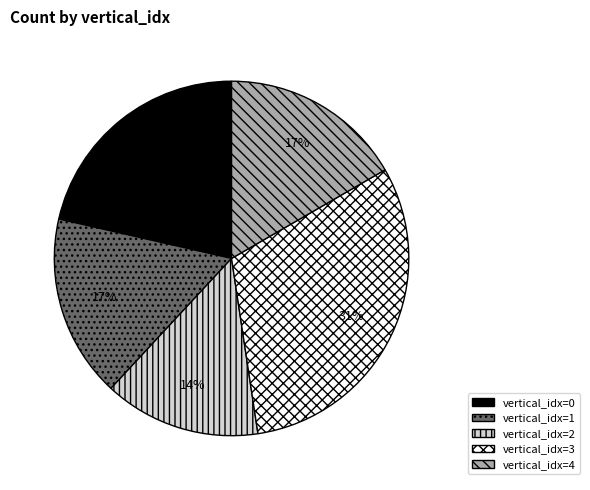

Does any single category account for the majority?

No